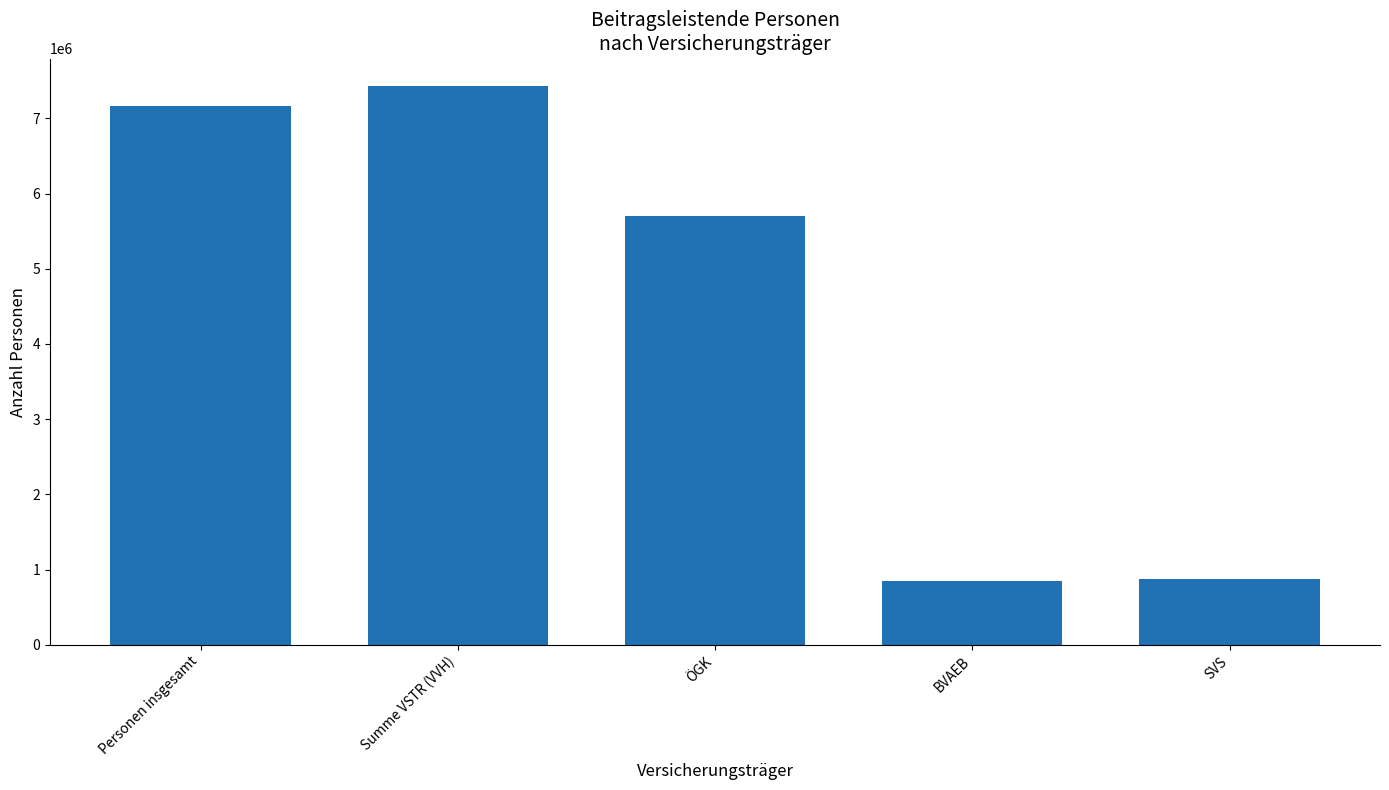

How many categories are shown in the chart?

5